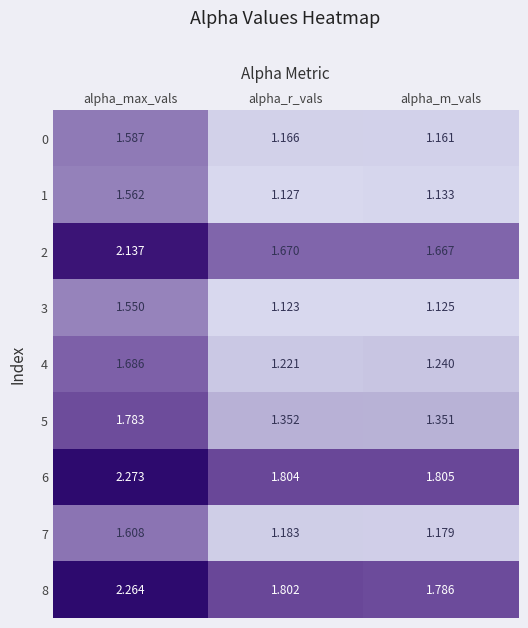

What is the total value across all series at alpha_m_vals?

12.4